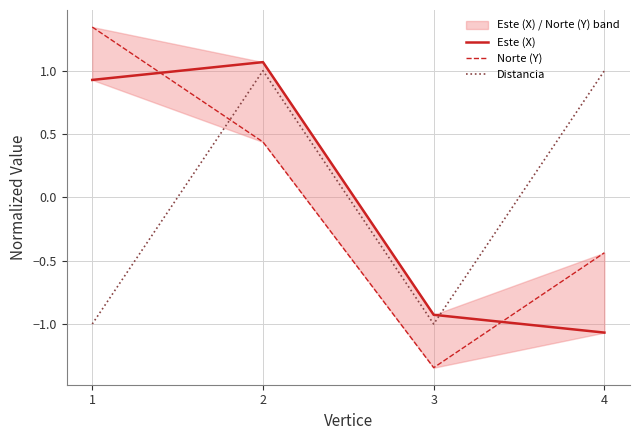

At which label does Norte (Y) reach its peak?

1